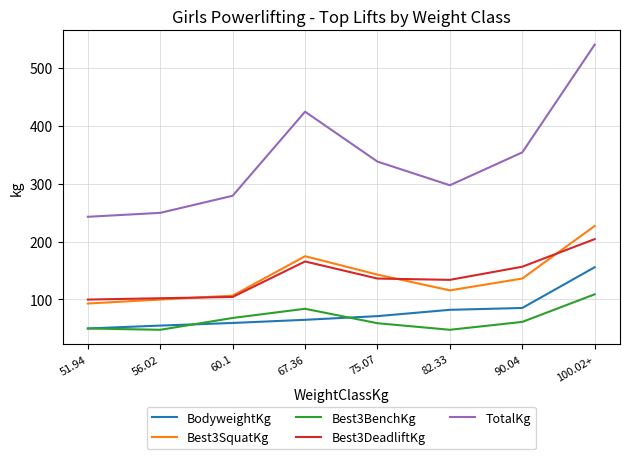

What is the difference between the BodyweightKg values at 82.33 and 51.94?

32.2